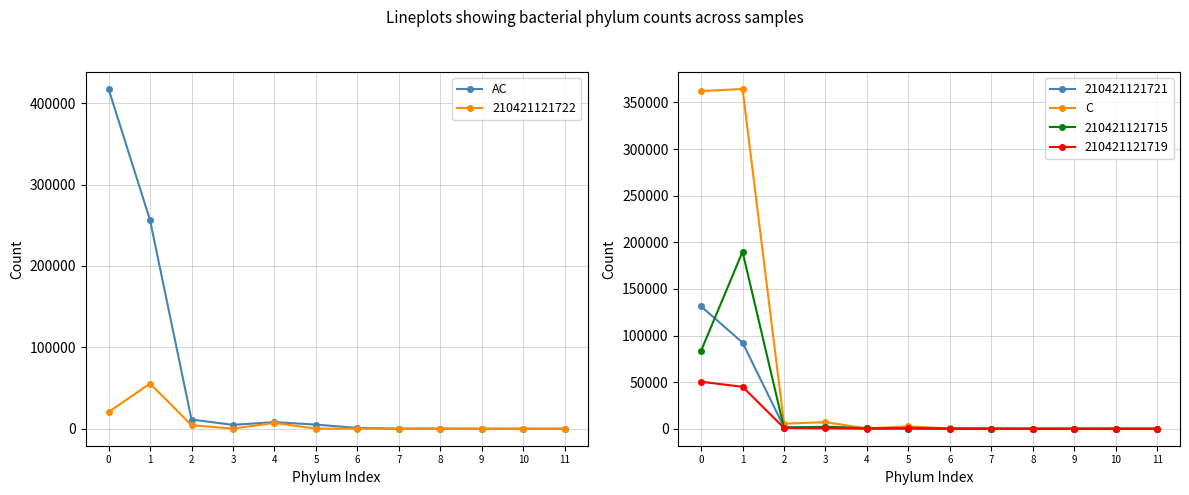

The value of 210421121719 at 10 is 0. True or false?

True